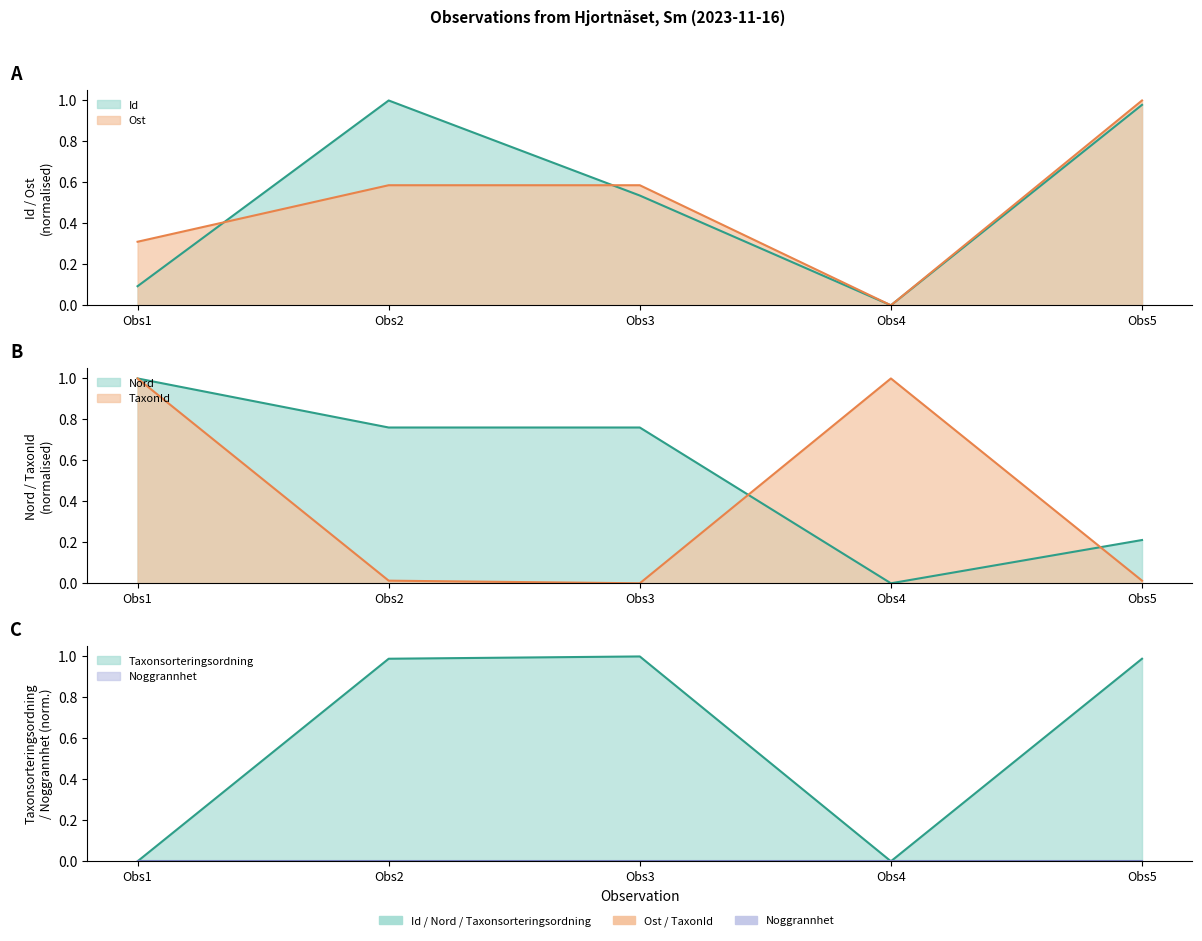

True or false: TaxonId has more than 0 points higher than both neighbors.

True